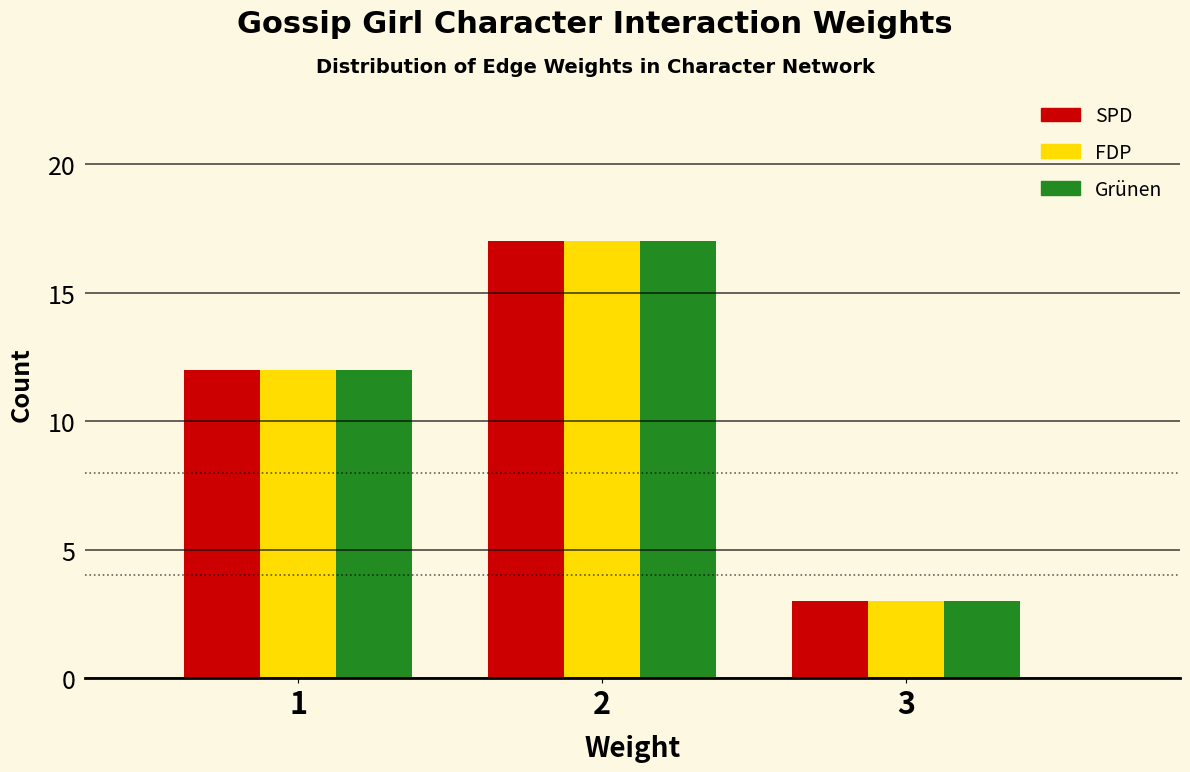

Reading left to right, transcribe all the data shown in this chart.

SPD: 1=12	2=17	3=3
FDP: 1=12	2=17	3=3
Grünen: 1=12	2=17	3=3